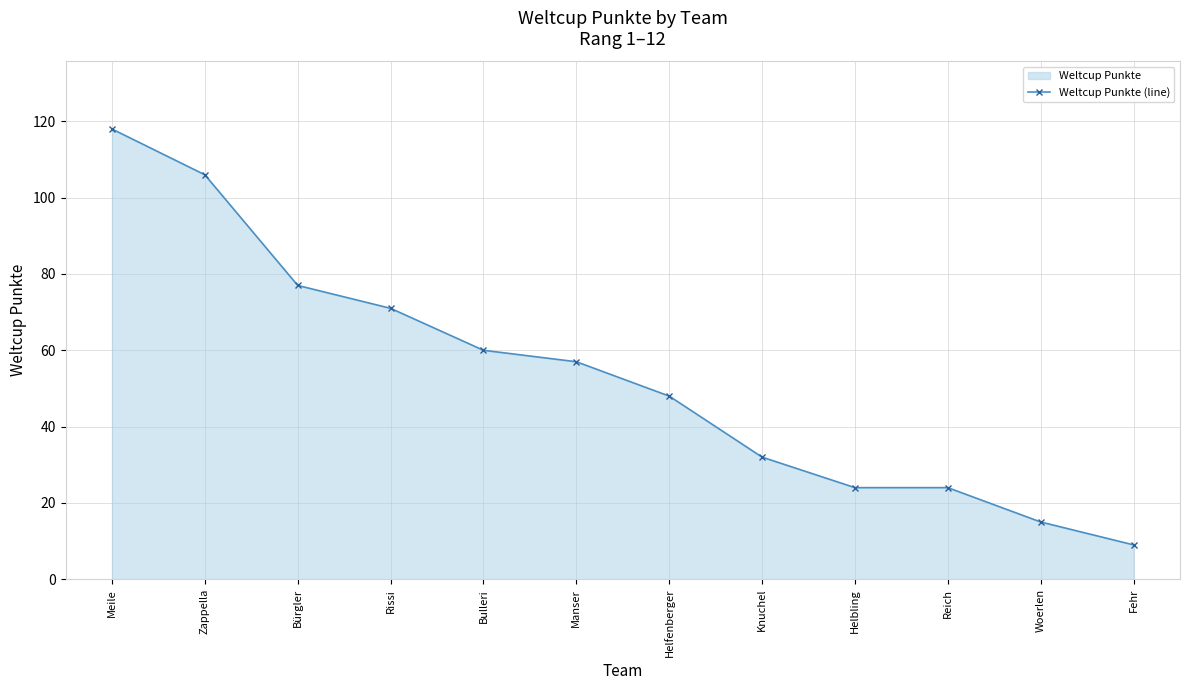

True or false: there are more than 2 points higher than both neighbors.

False